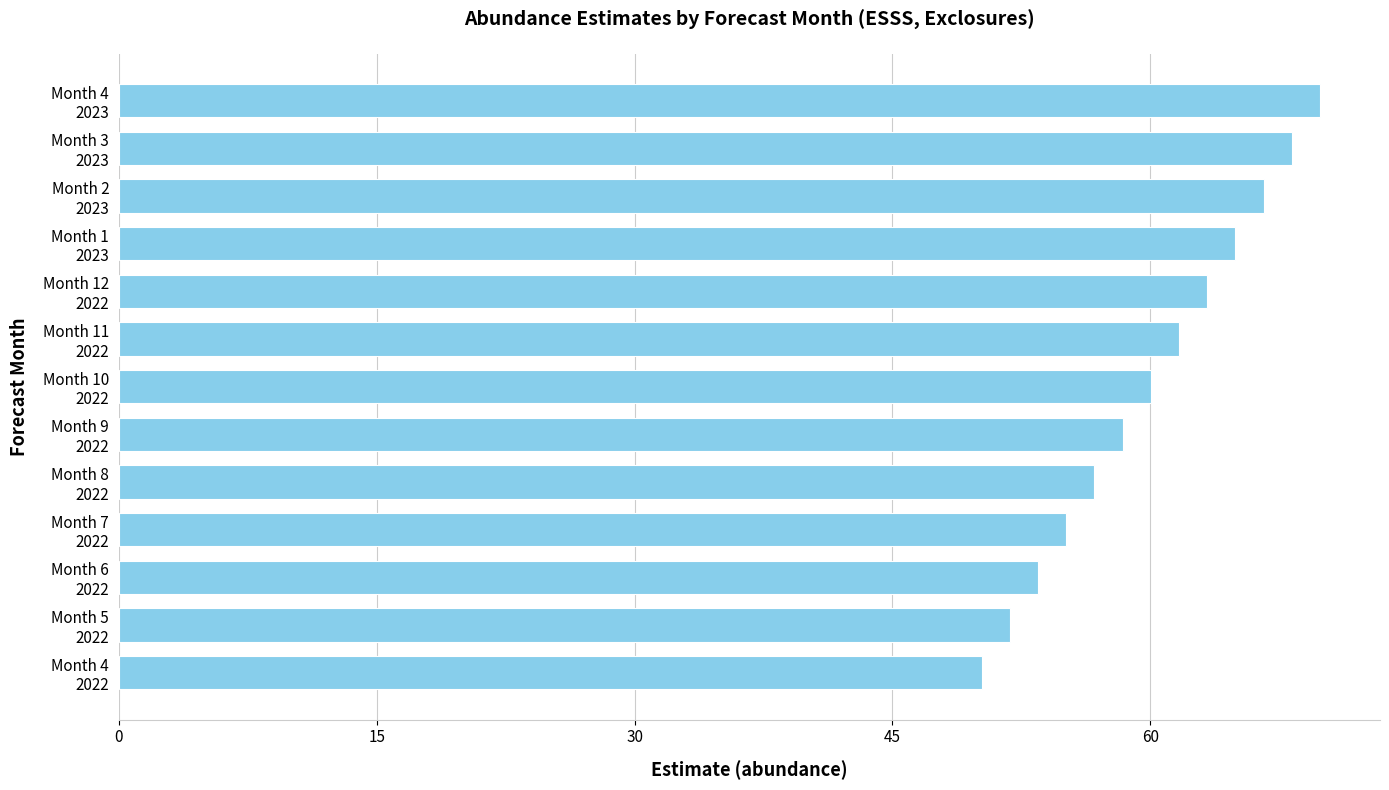

What is the minimum value shown in the chart?

50.2